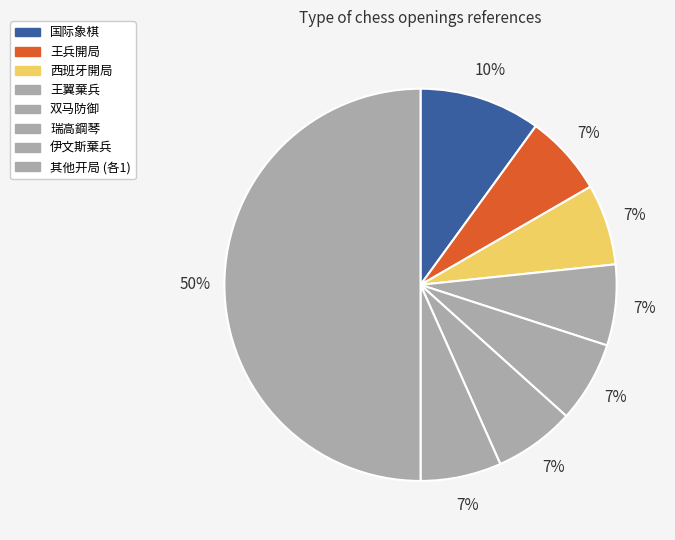

Which slice is the largest?

其他开局 (各1)